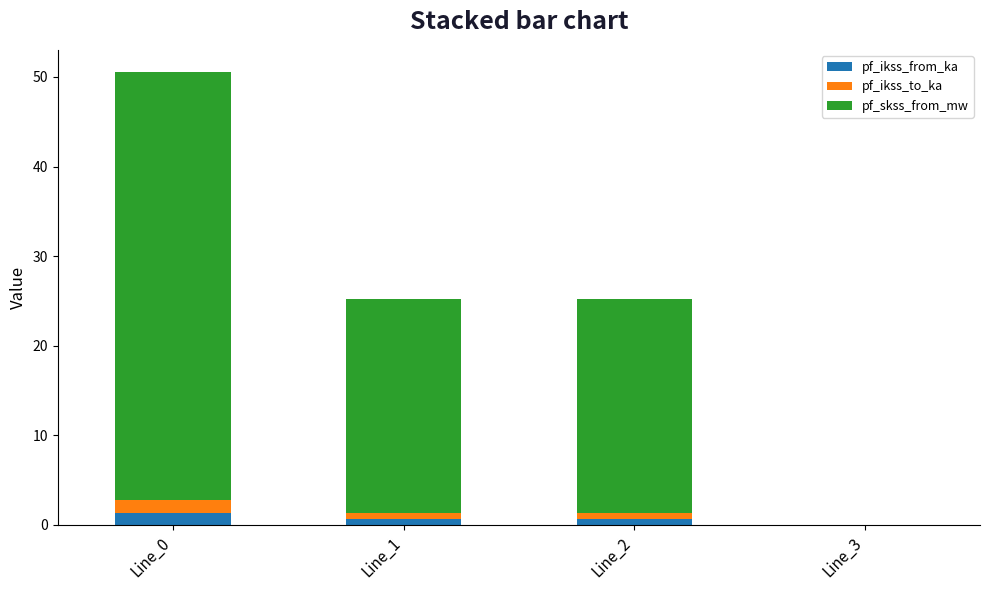

The value of pf_ikss_from_ka at Line_3 is 0.0. True or false?

True